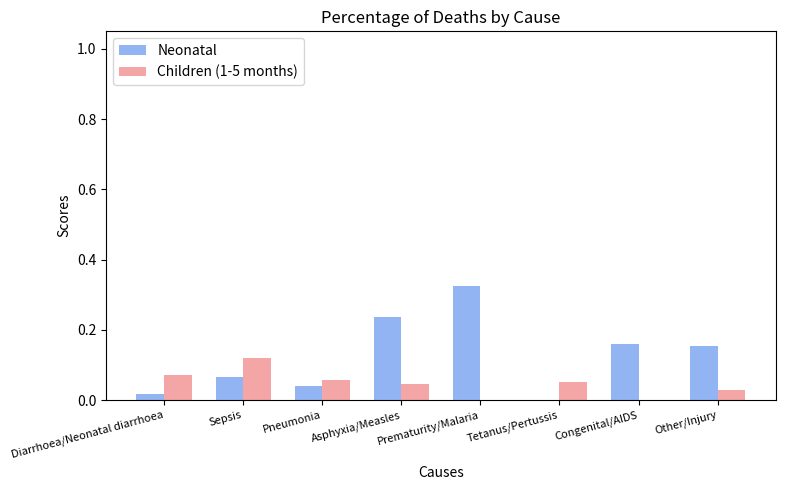

What is the sum of all Children (1-5 months) values?

0.4